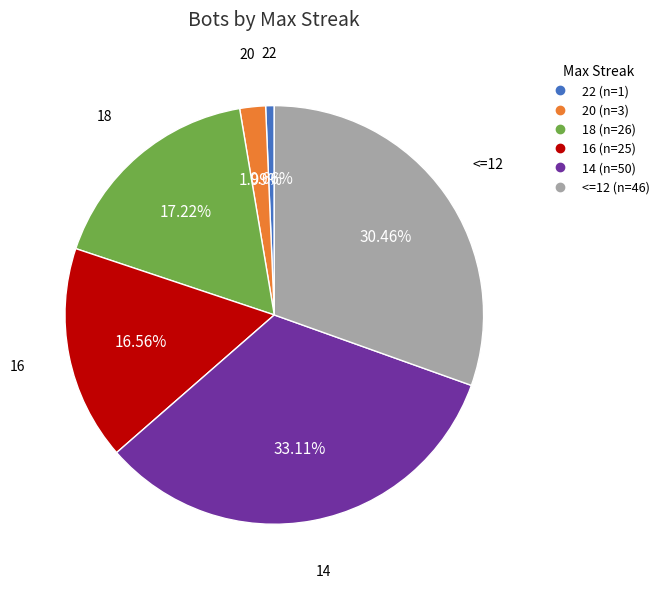

Which has a higher value, 20 or <=12?

<=12